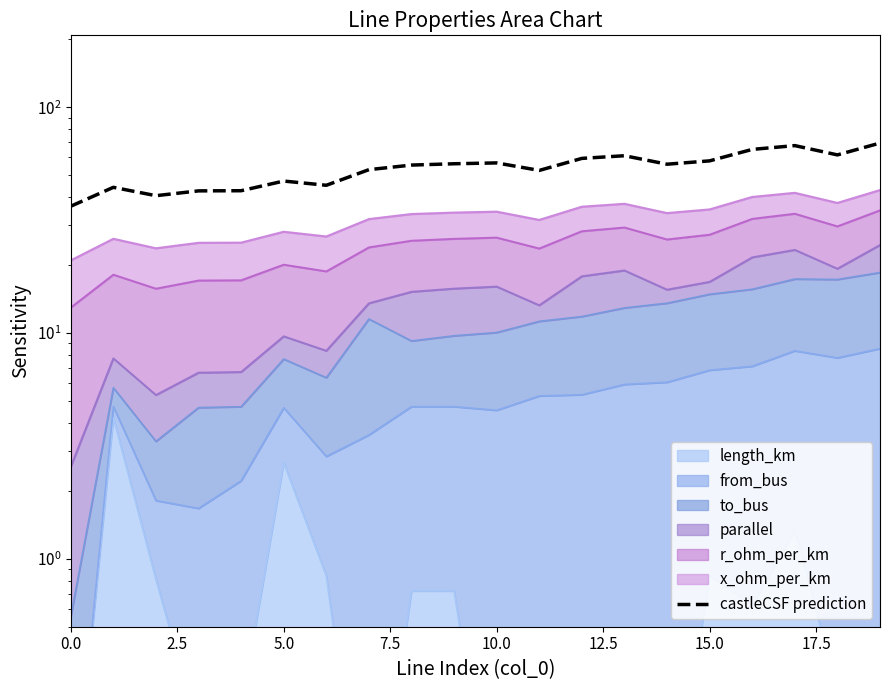

How many categories are shown in the chart?

20